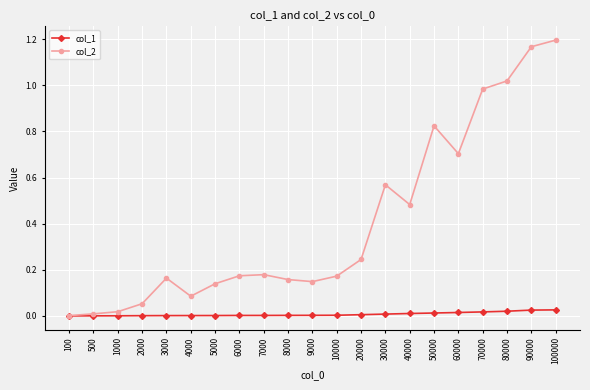

Is it true that col_1 equals 0.0 at 6000?

True